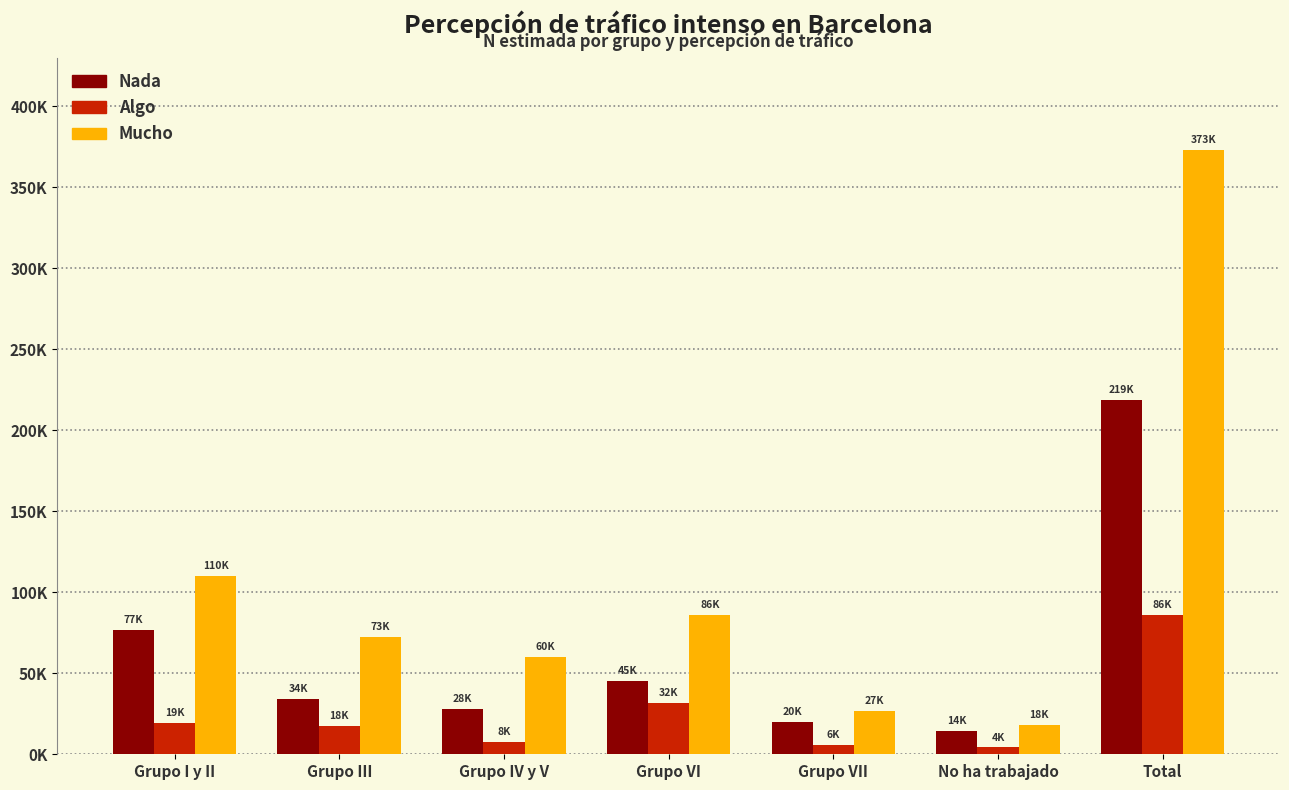

Are the bars horizontal?

No